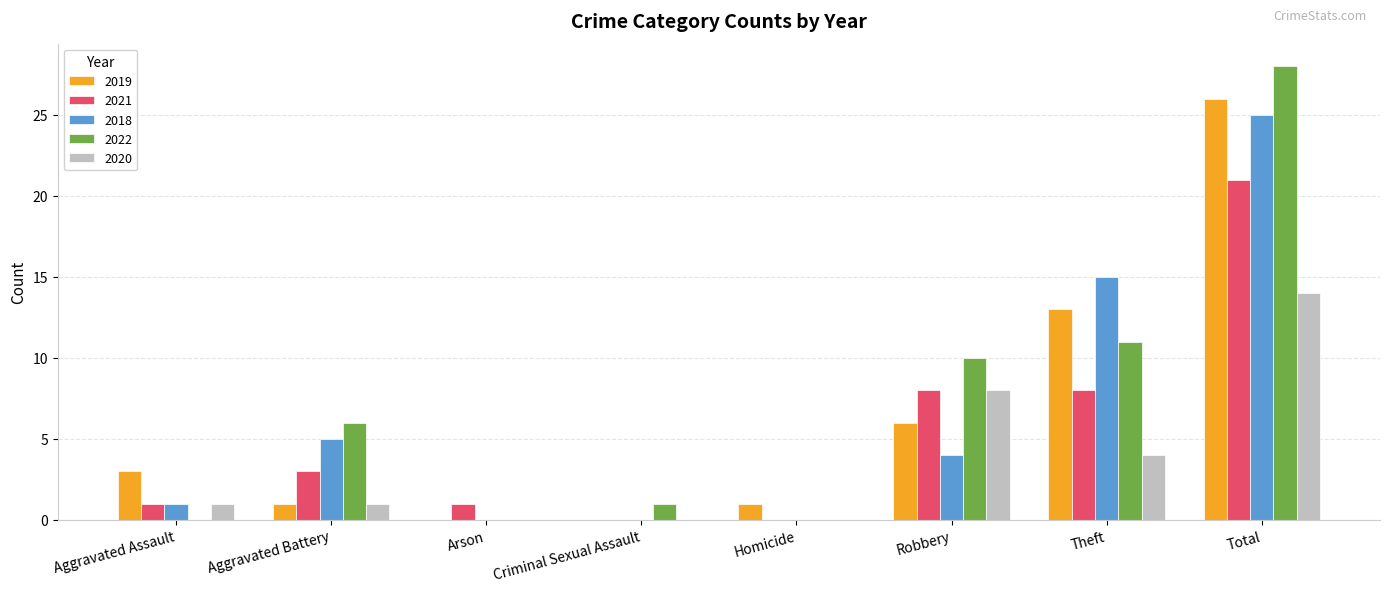

Which series changed the most between Aggravated Assault and Arson?

2019